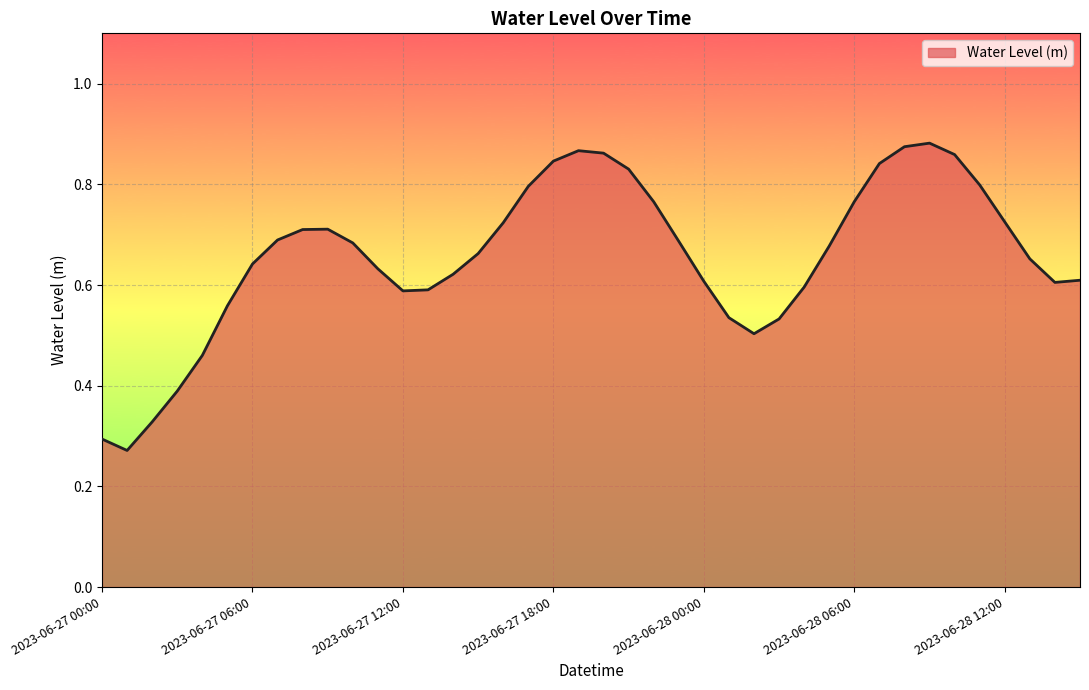

How many lines are shown in the chart?

1